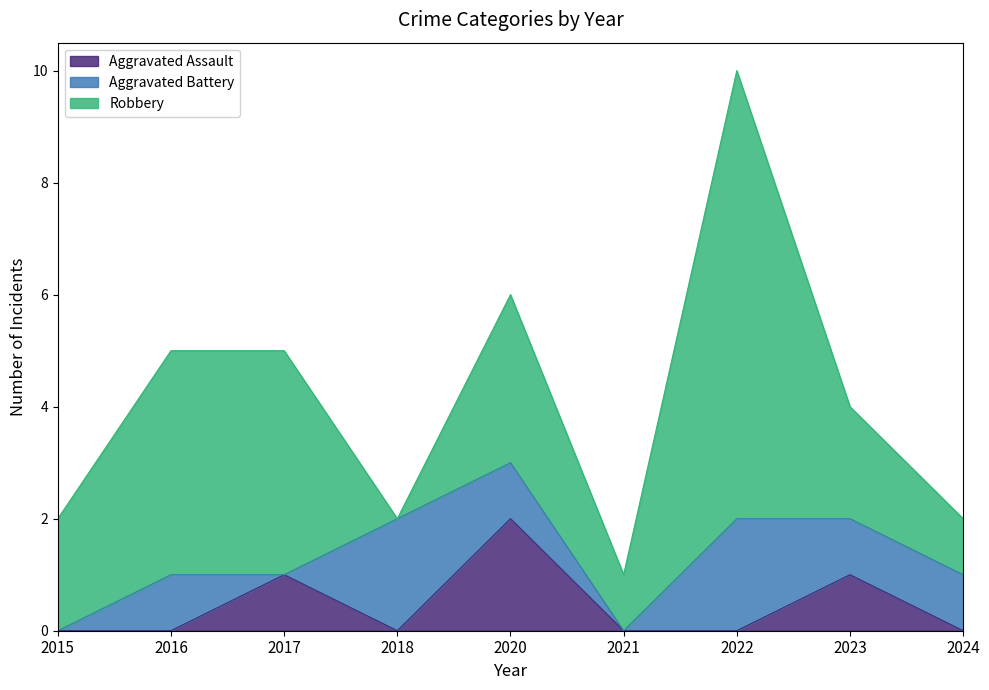

How many intersections are there between Aggravated Battery and Robbery?

2